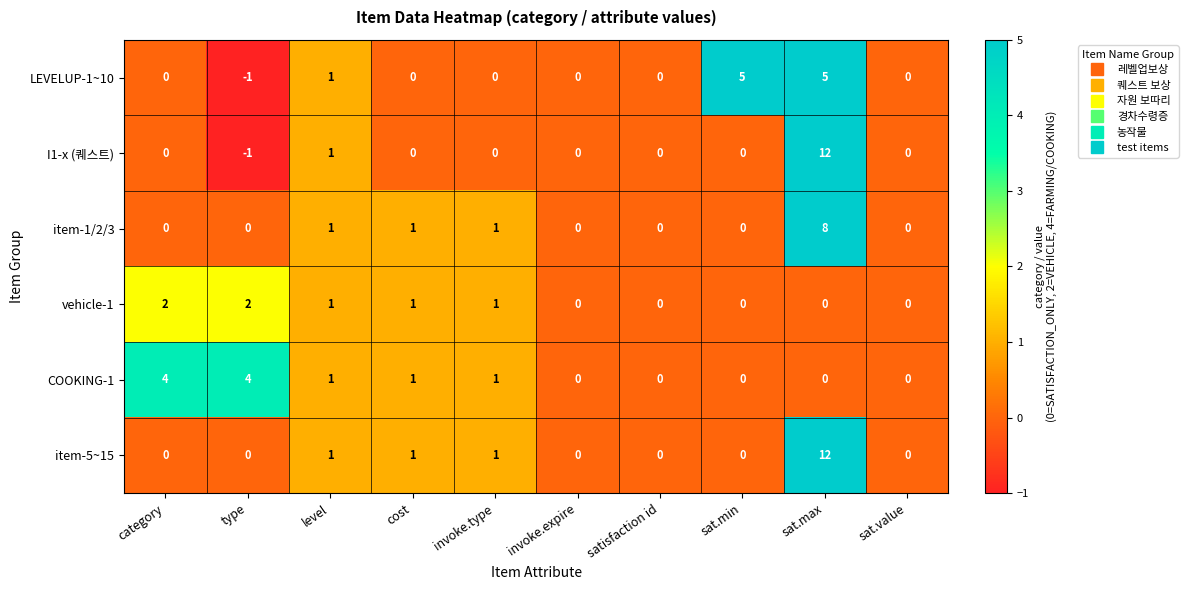

How many item-1/2/3 values are between 0 and 1?

9